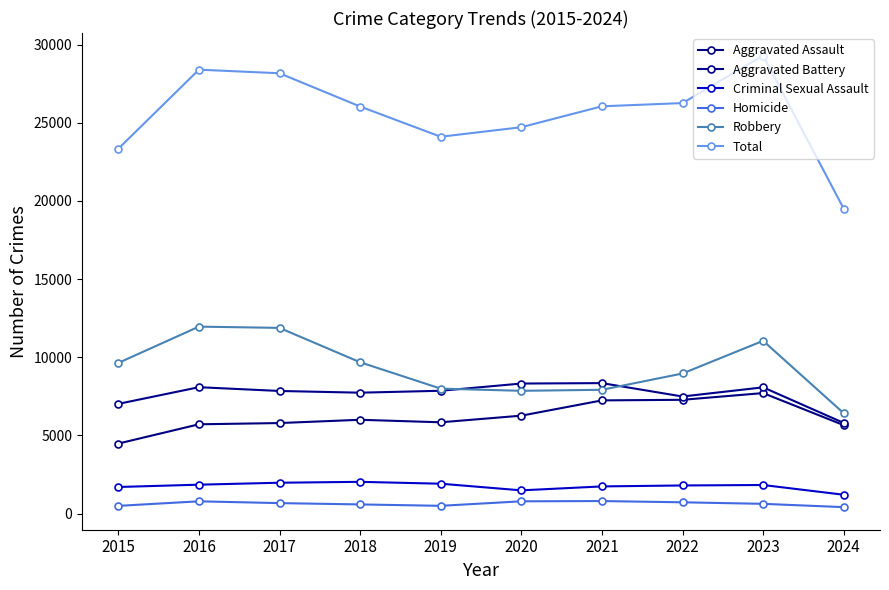

At which category is the sum across all series the highest?

2023